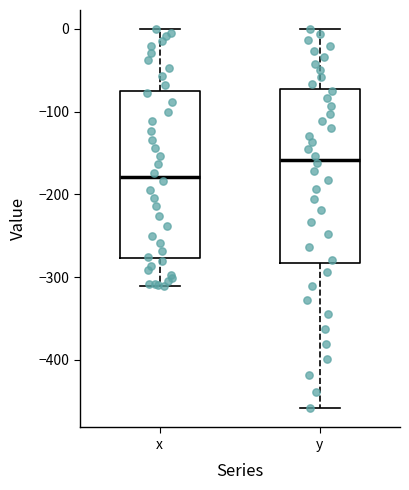

Reading left to right, transcribe this box plot: for each box, give where its median line is, the range the box spans, and where its two whiskers end, as read against the y-axis. The values are not printed on the chart, so give them approximately, as read against the axis.

x: median -180, box -280 to -80, whiskers -310 to 0
y: median -160, box -280 to -70, whiskers -460 to 0